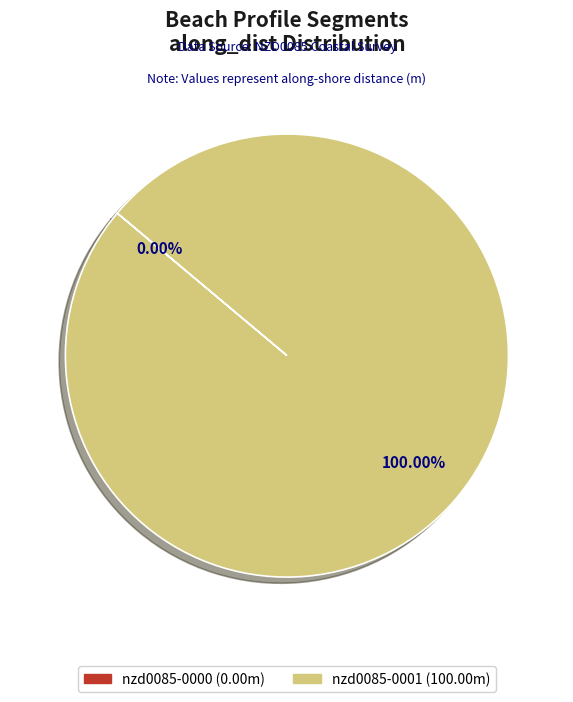

Which slice represents more than half of the pie?

nzd0085-0001